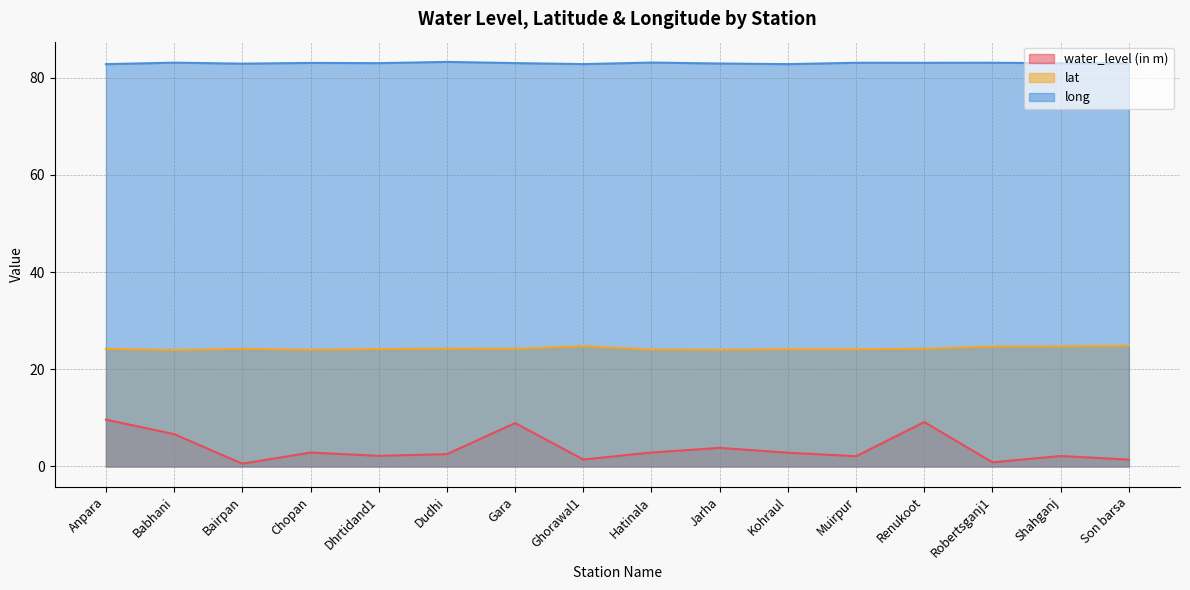

Is the value of water_level (in m) at Kohraul greater than the value of long at Gara?

No